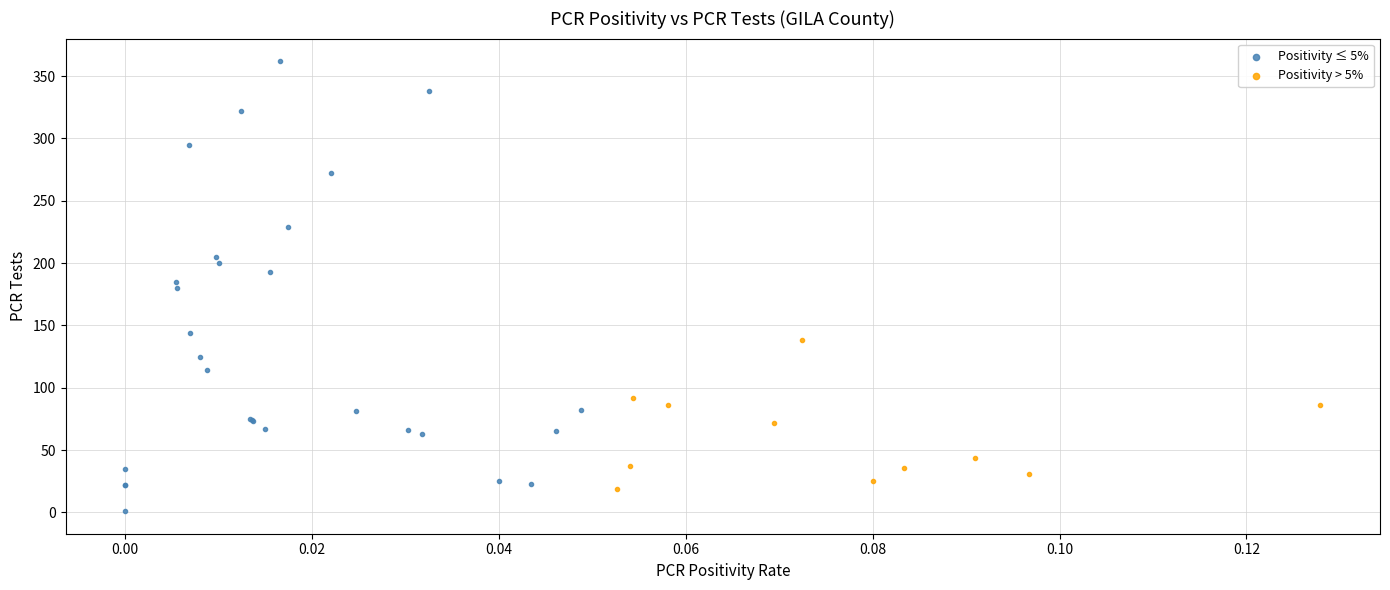

Which series contains the highest Y value?

Positivity ≤ 5%